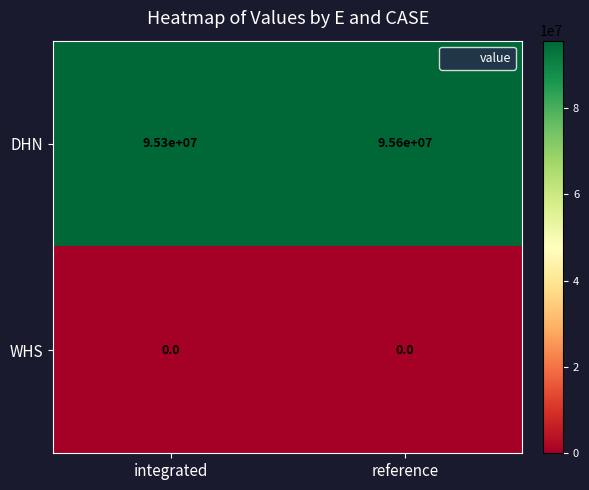

Which series has the widest spread of values?

DHN